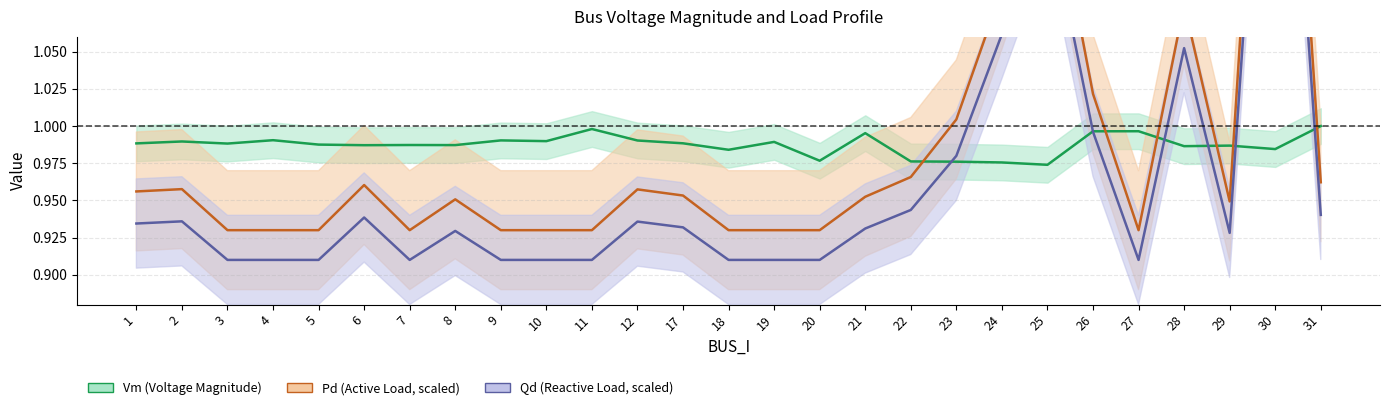

How many times do Vm and Qd cross each other?

6